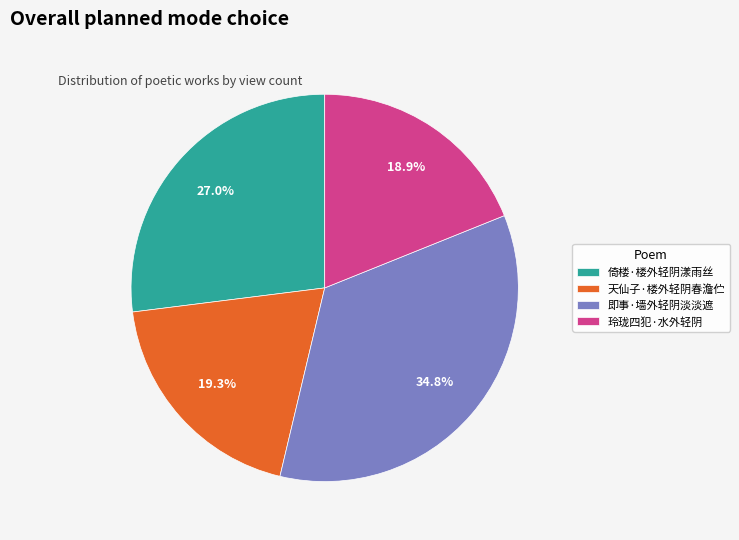

To the nearest percent, what is the average slice percentage?

25%